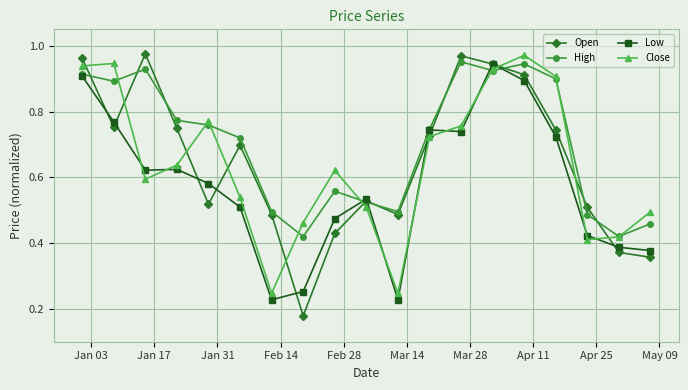

At how many categories does at least one series exceed 0?

19